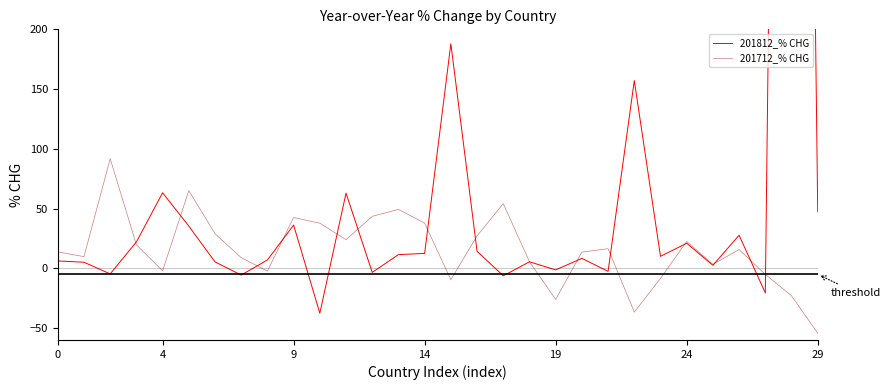

The 201812_% CHG series shows -4.6 at 12. True or false?

False